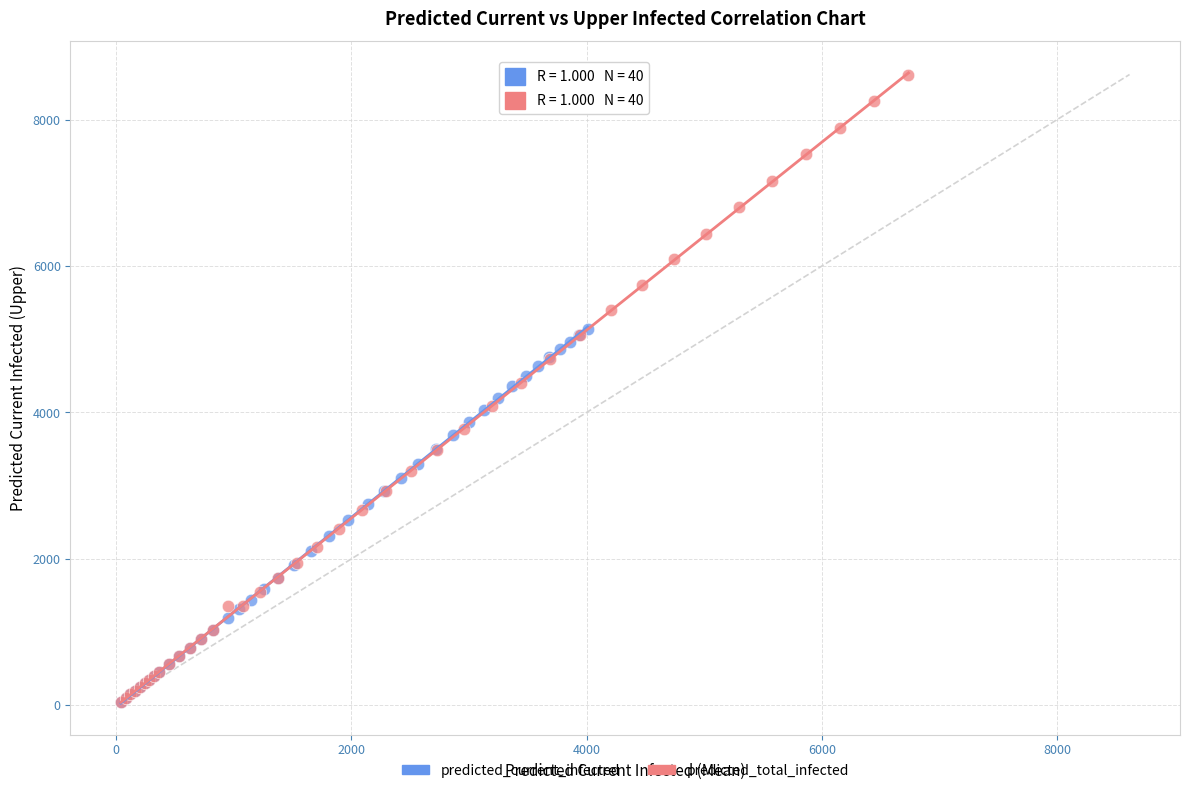

Which series reaches the maximum Y coordinate?

predicted_total_infected